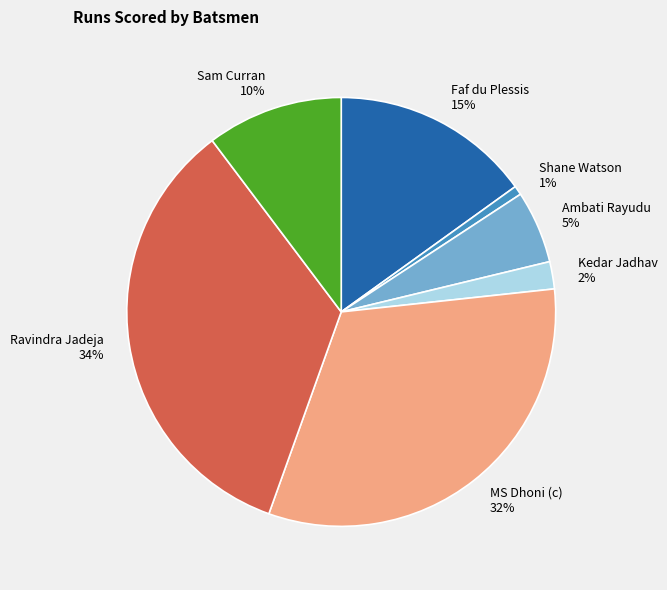

To the nearest percent, what is the average slice percentage?

14%